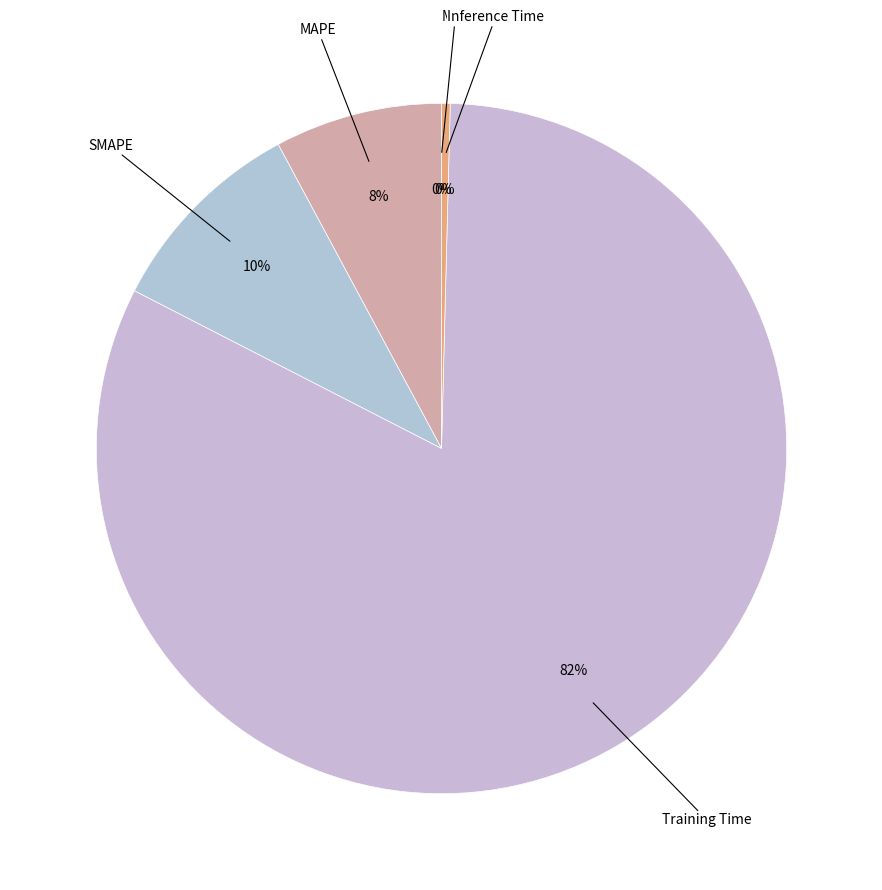

Is it true that Inference Time is 1% of the pie?

False